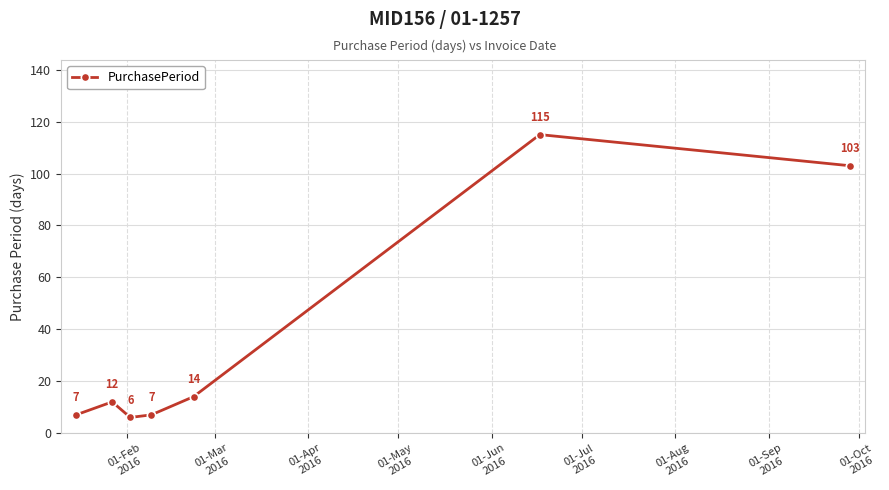

What is the value of the 3rd point from the left?

6